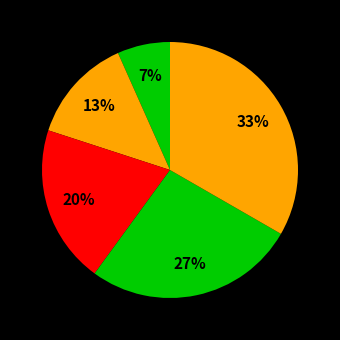

Count the number of slices in the pie.

5